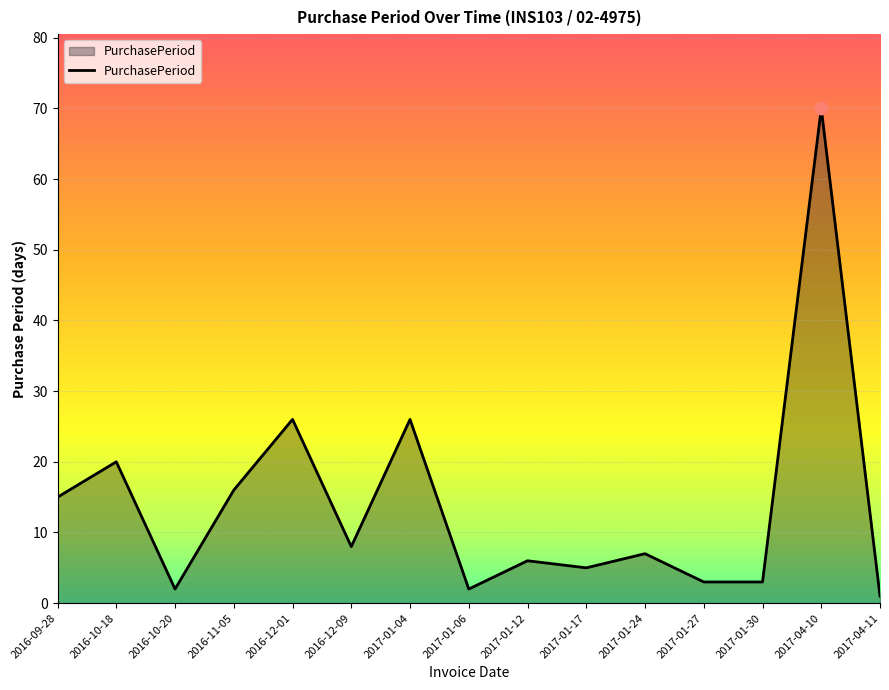

What is the ratio of the value at 2017-01-27 to the value at 2016-11-05?

0.2